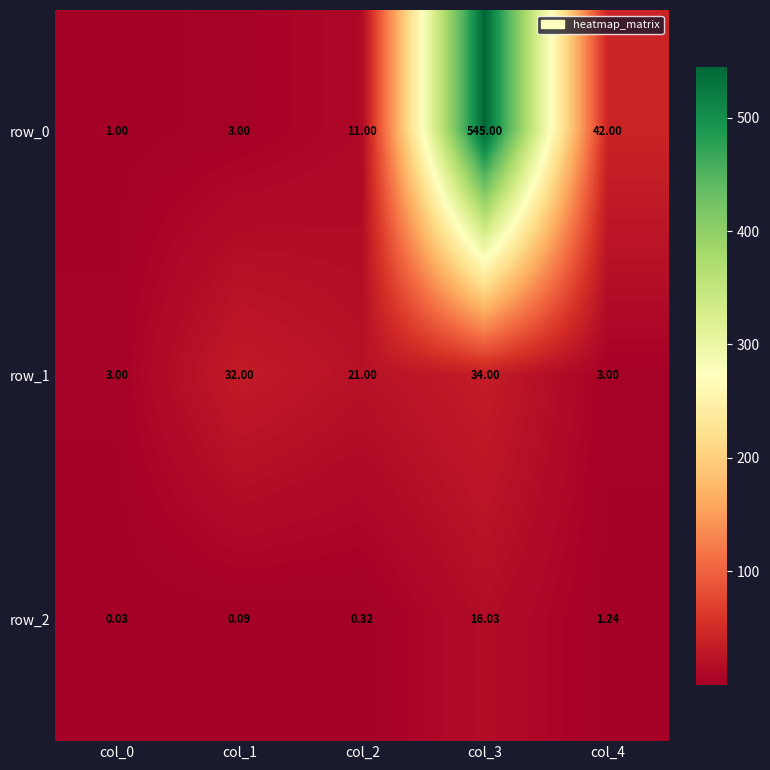

Is the value of row_1 at col_4 greater than the value of row_0 at col_4?

No